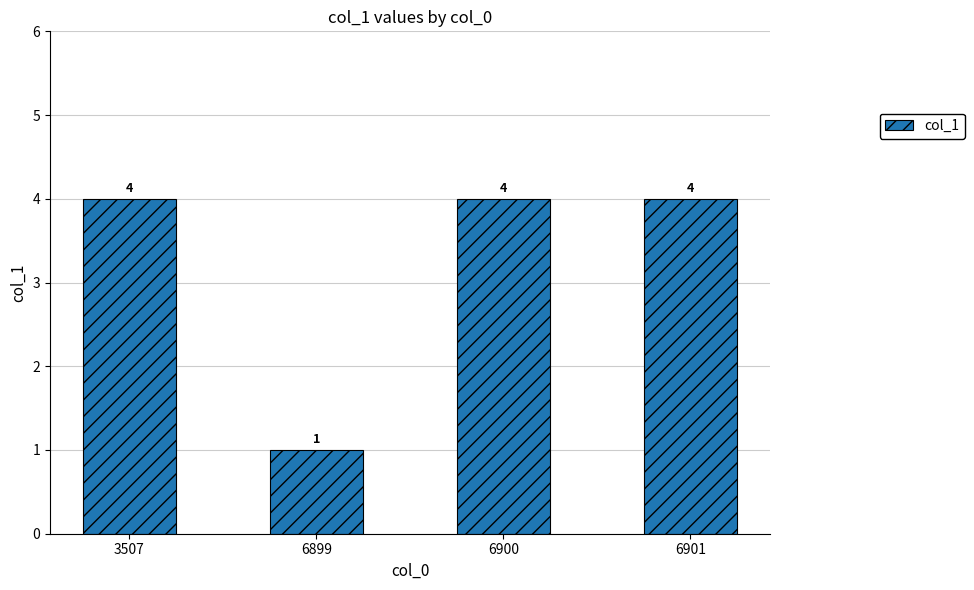

Where is the data nearest to the value 2?

6899